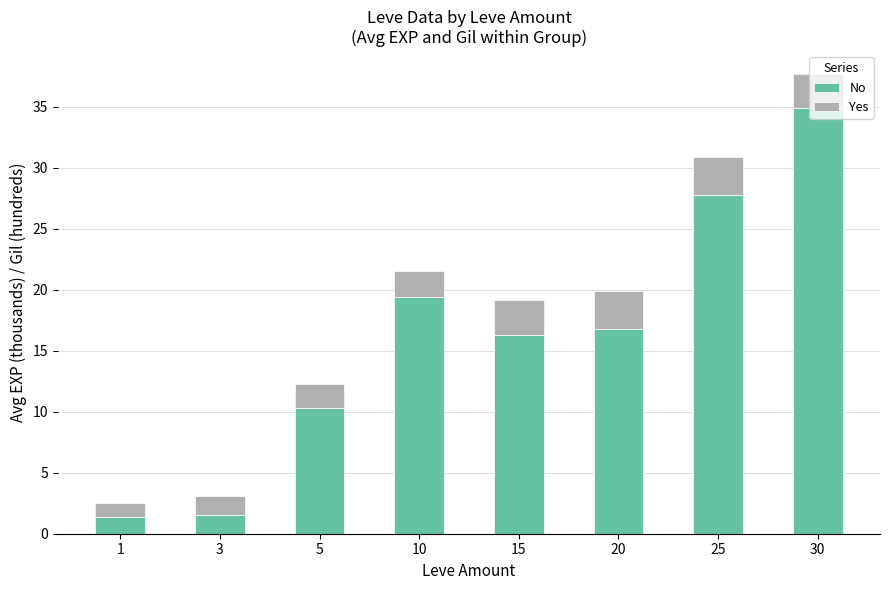

What is the difference between the No values at 25 and 1?

26.4